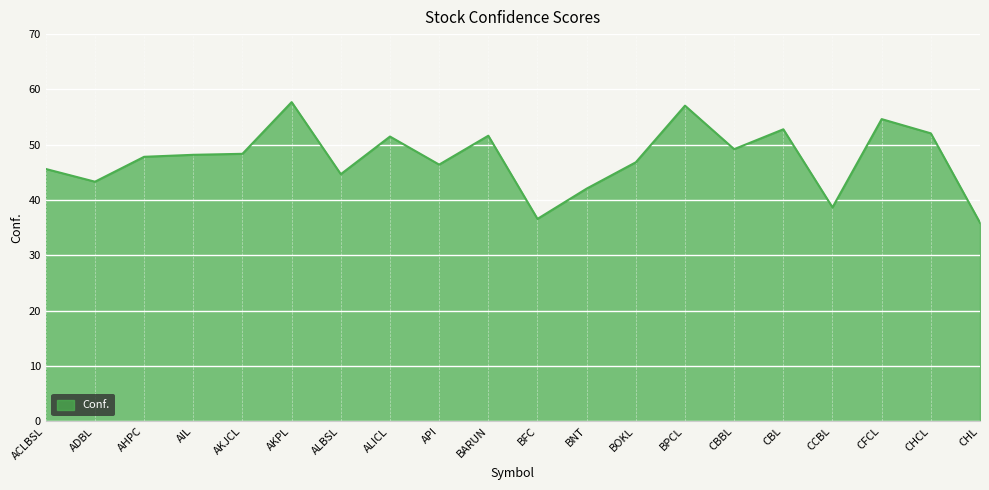

Which has a higher value, BARUN or API?

BARUN